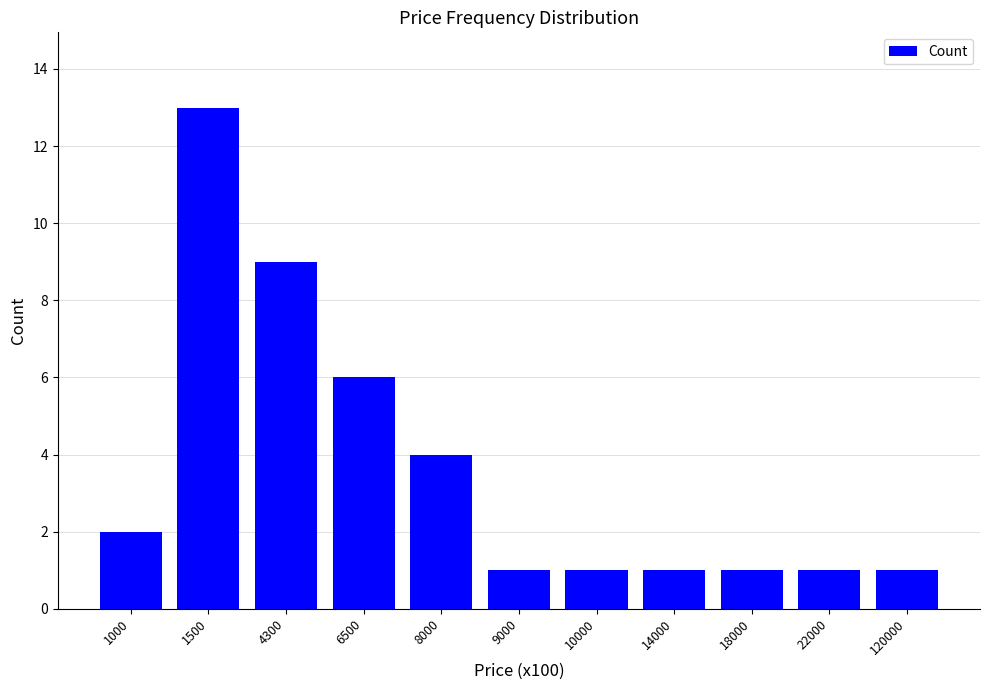

Reading left to right, list all the values displayed in this chart.

2	13	9	6	4	1	1	1	1	1	1